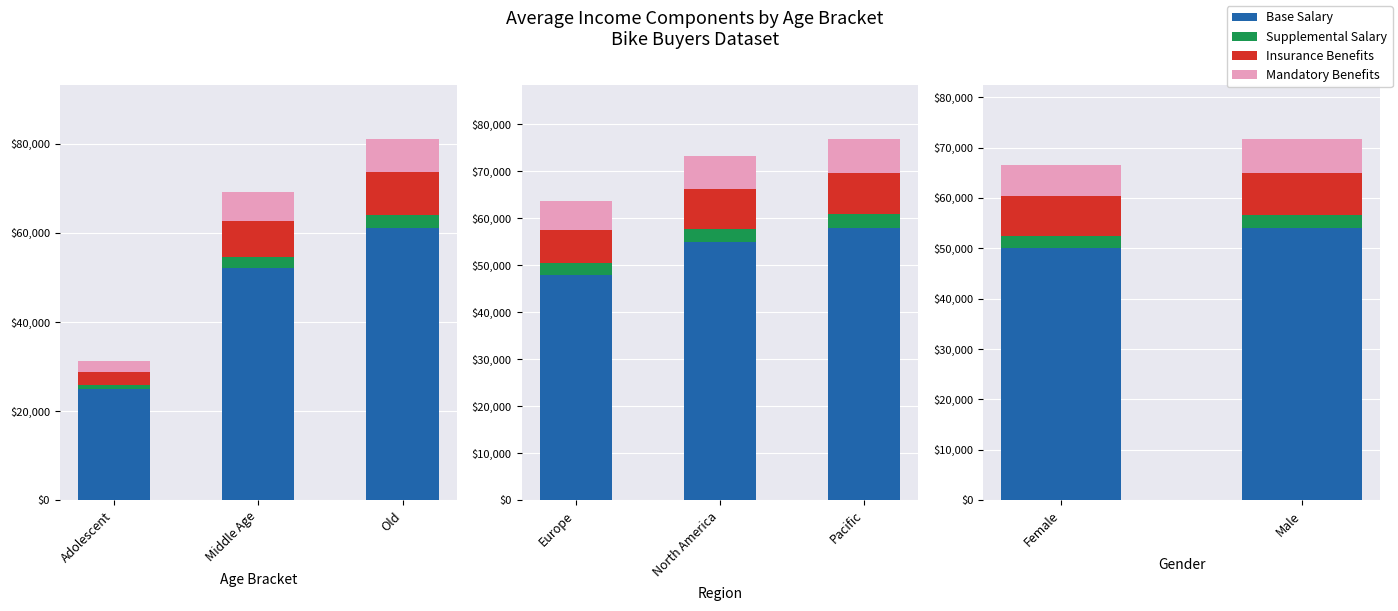

Does the chart contain any negative values?

No